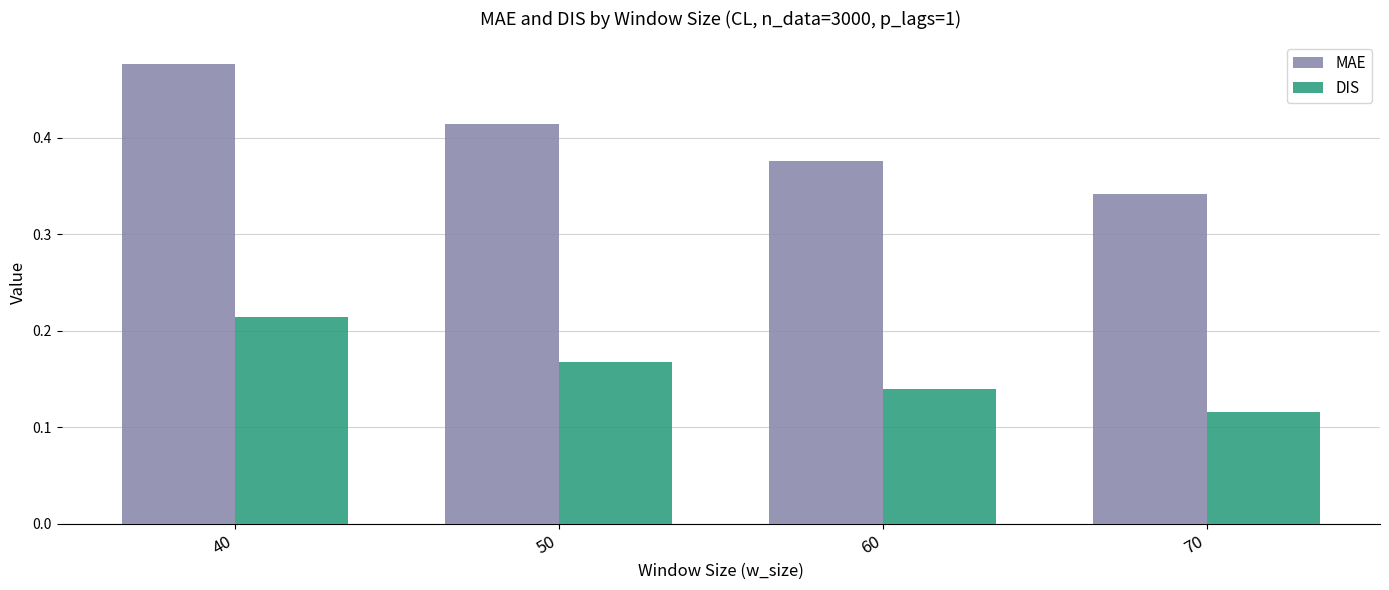

Which category has the lowest value across all series?

70